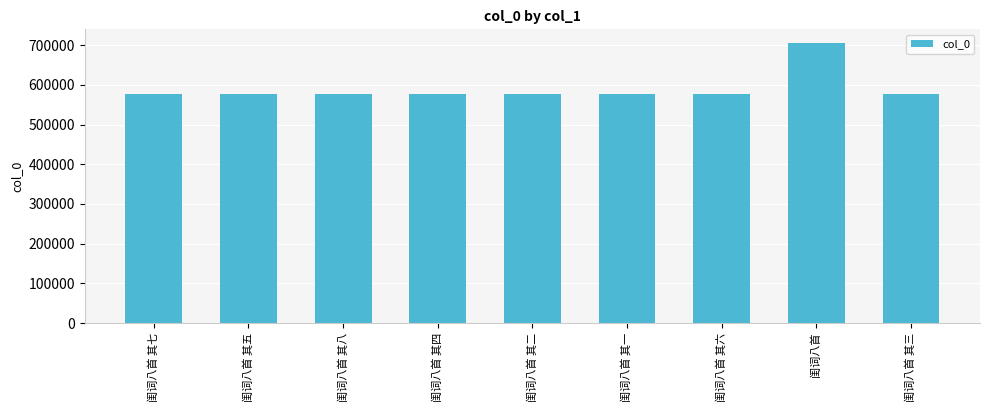

At which category does the chart reach its peak across all series?

闺词八首